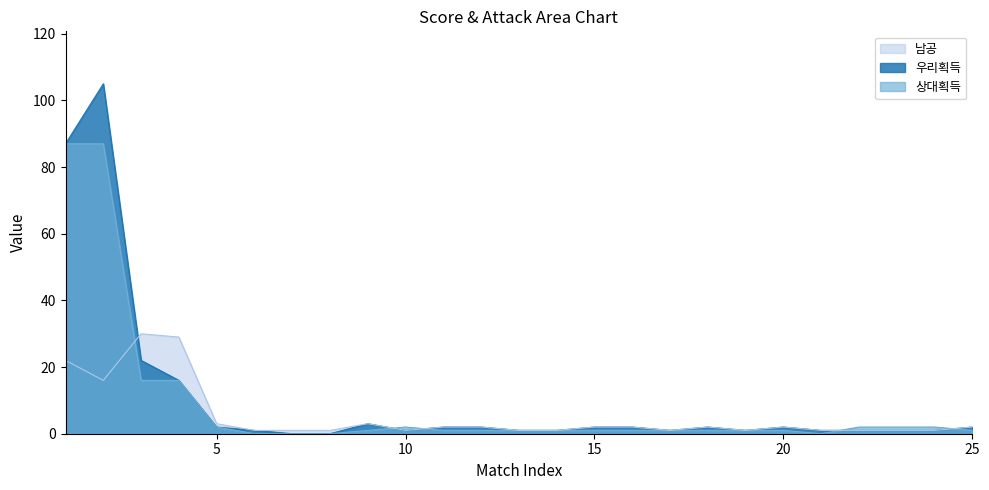

Does the chart display data point markers on the line(s)?

No